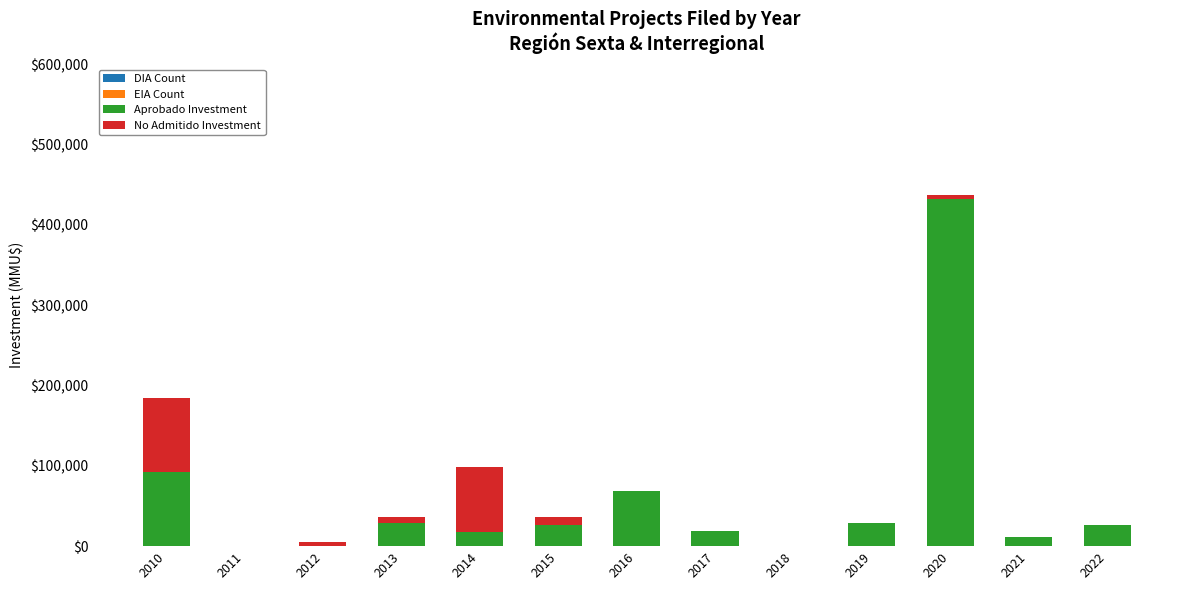

At which category is the sum across all series the highest?

2020